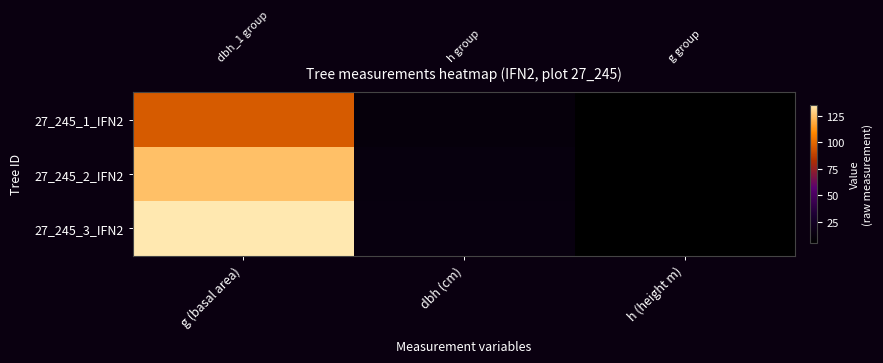

True or false: 27_245_1_IFN2 has a value of 4.5 at h (height m).

True